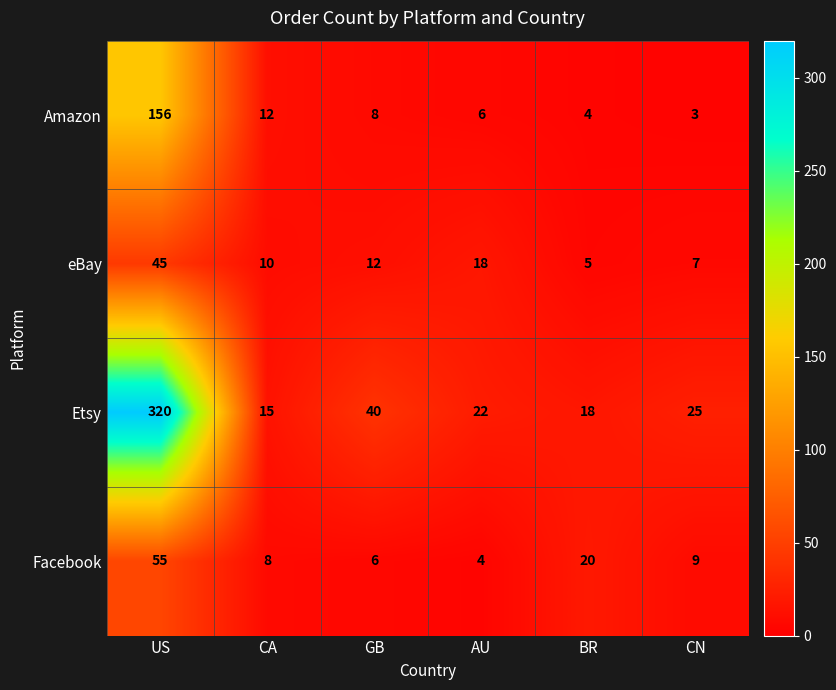

What is the minimum value shown in the chart?

3